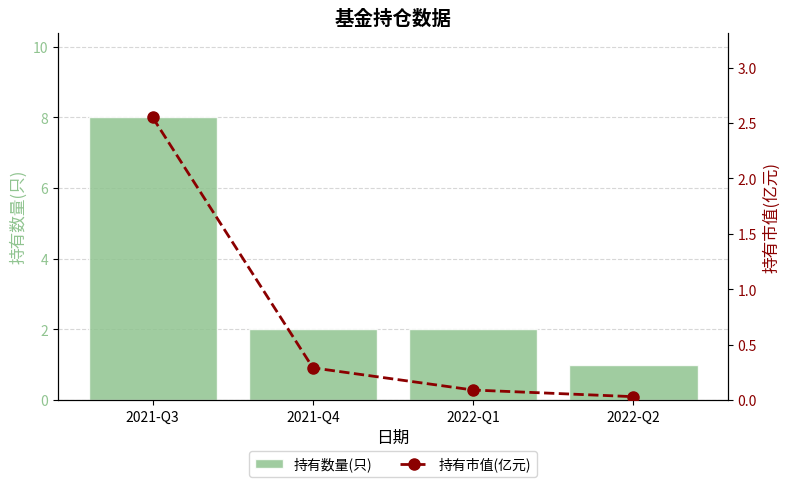

How many groups of bars are there?

4